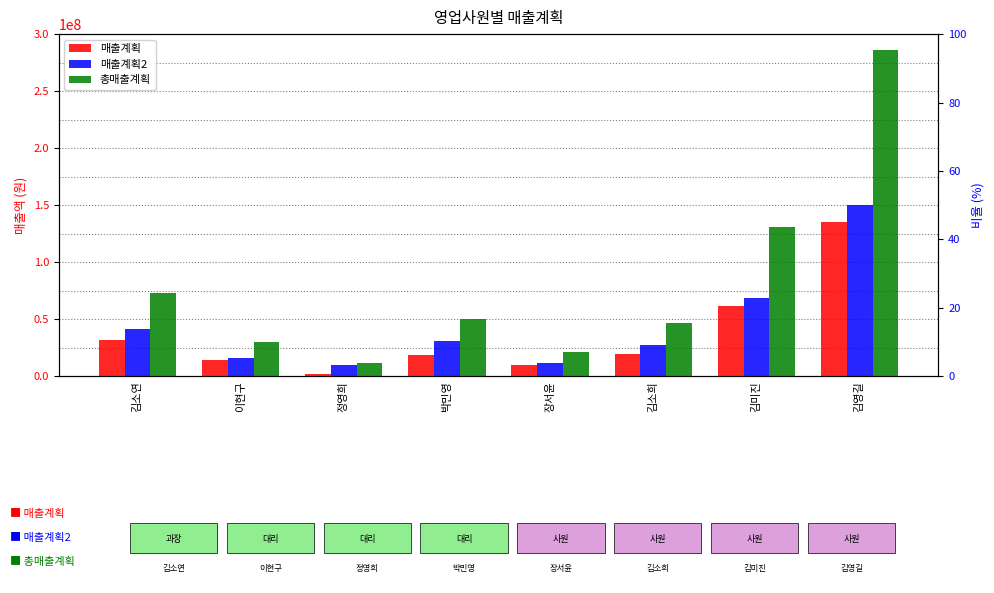

How many values in the 매출계획2 series exceed 31400000?

3